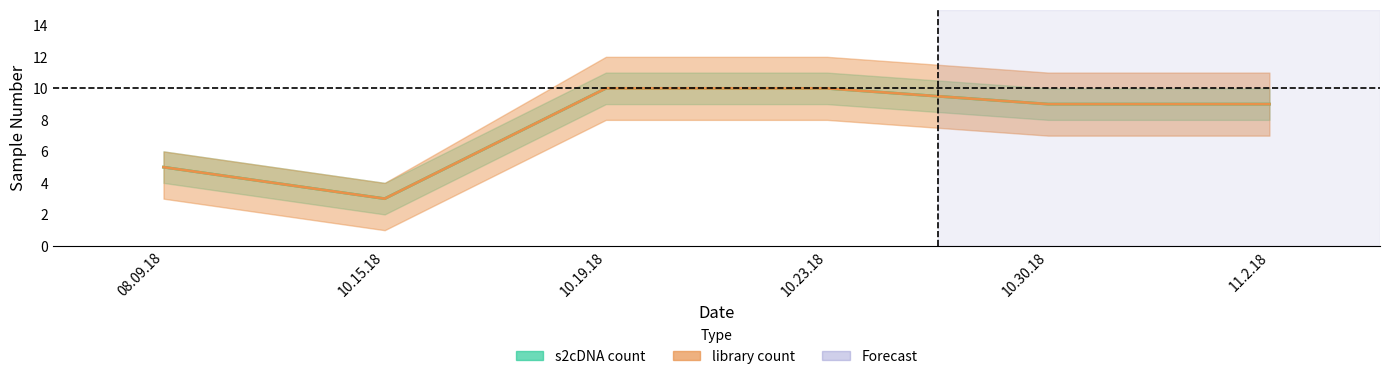

Which series has the largest total across all categories?

s2cDNA_count